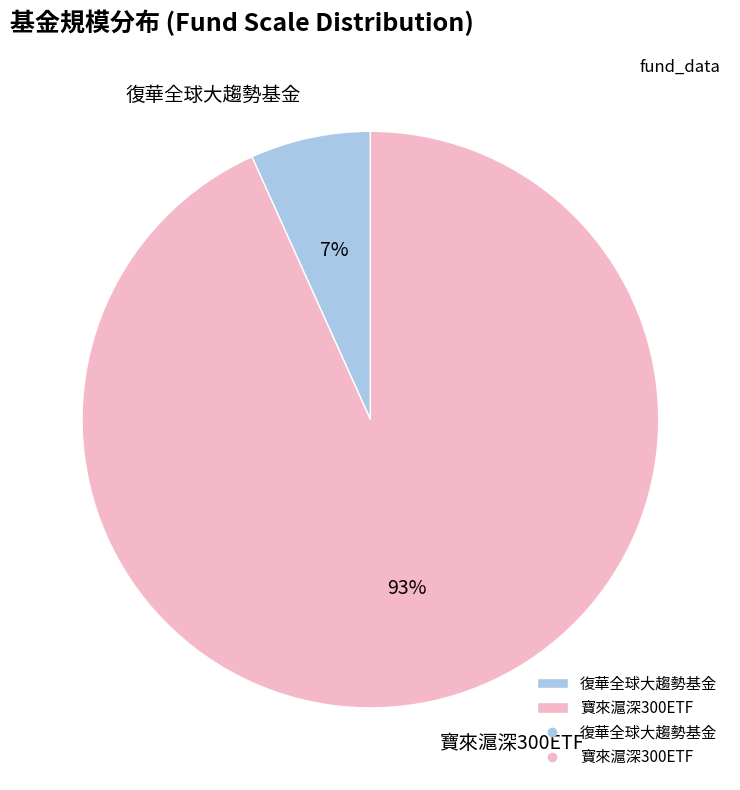

To the nearest percent, what is the combined percentage of 復華全球大趨勢基金 and 寶來滬深300ETF?

100%